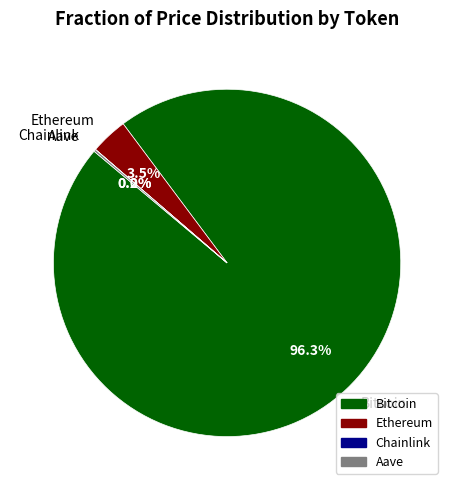

What percentage is NOT represented by Ethereum?

96.5%